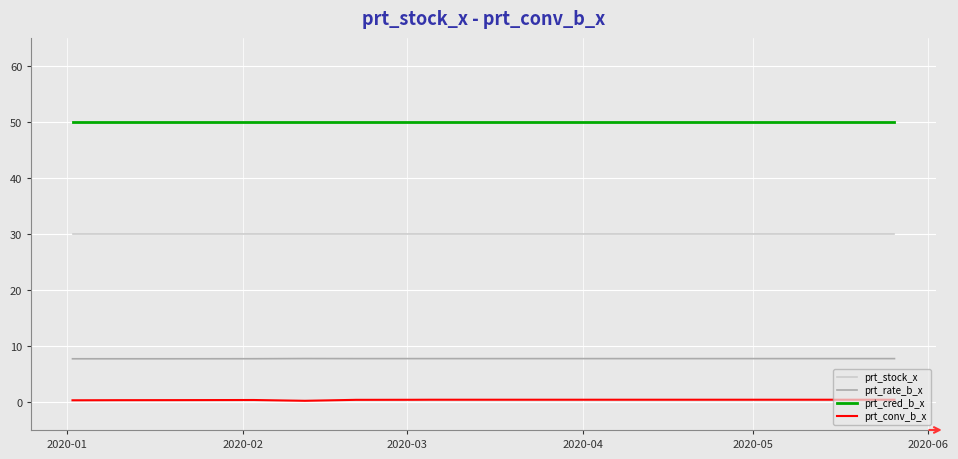

Which series has the largest total across all categories?

prt_cred_b_x